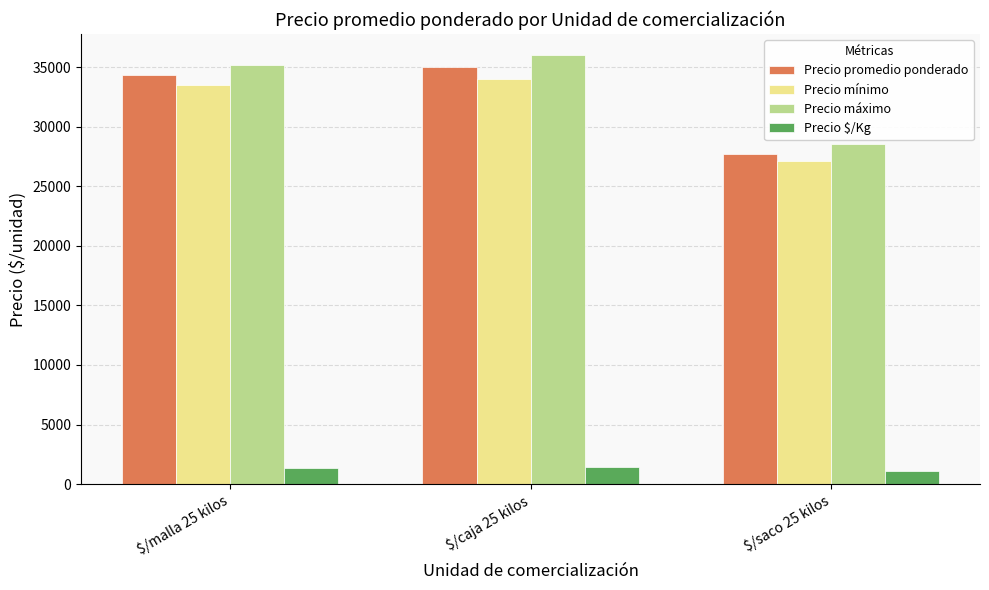

The value of Precio promedio ponderado at $/malla 25 kilos is 60548. True or false?

False